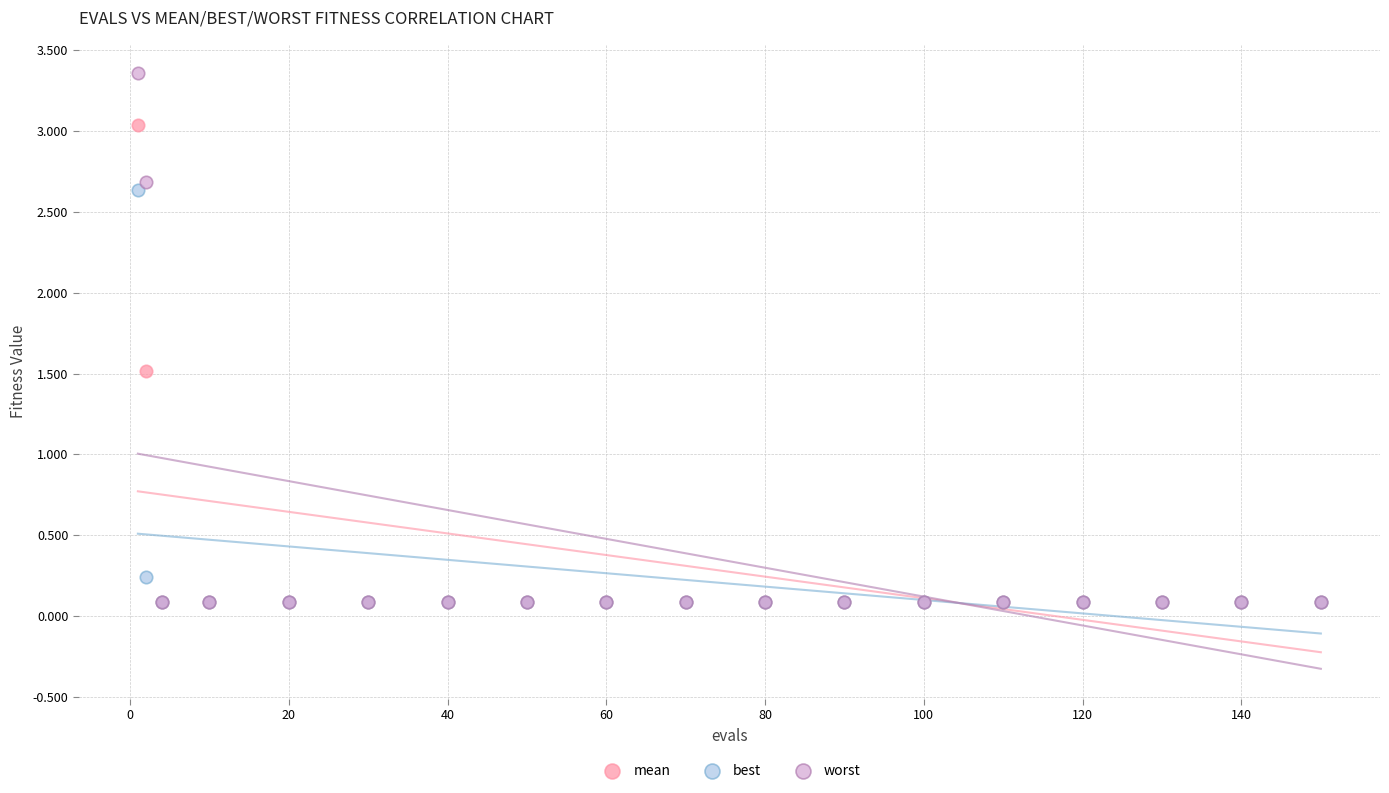

In the mean series, what Y value is closest to 1?

1.5